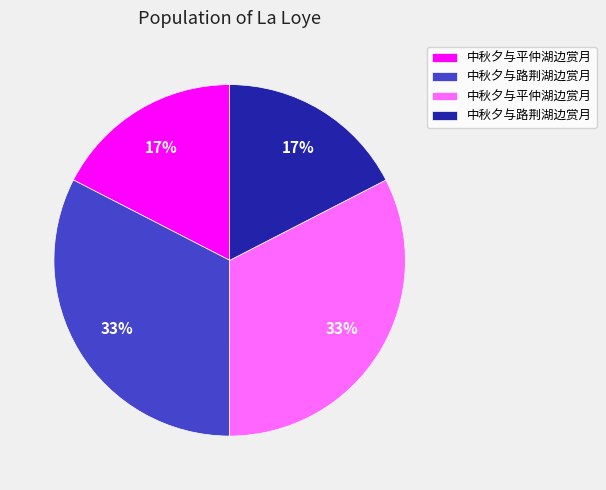

How many slices are in this pie chart?

4